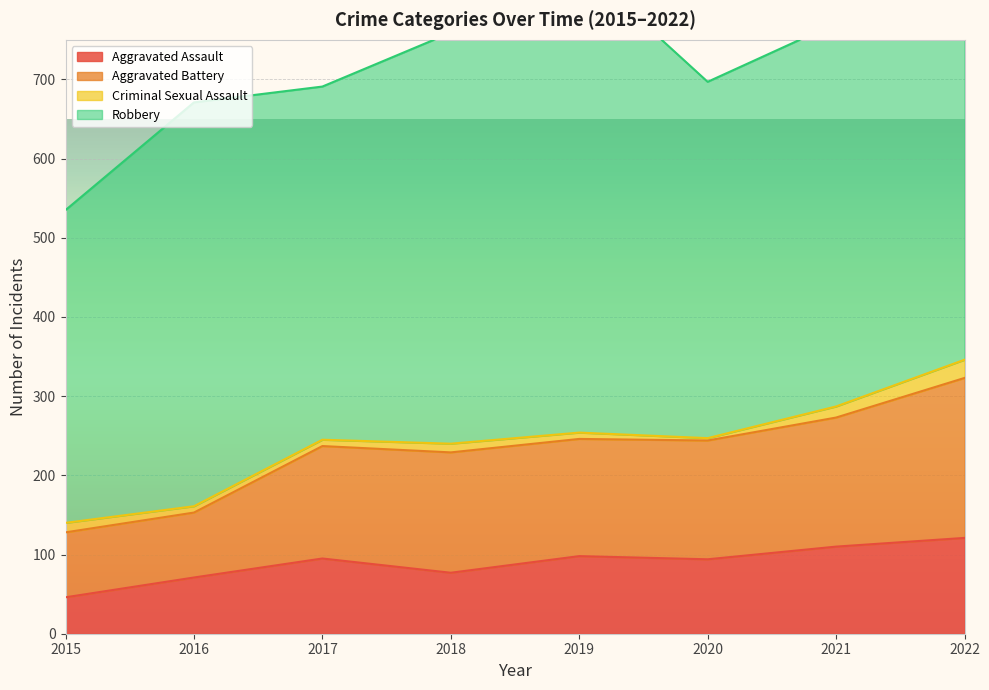

True or false: Aggravated Battery and Aggravated Assault cross at least once.

False